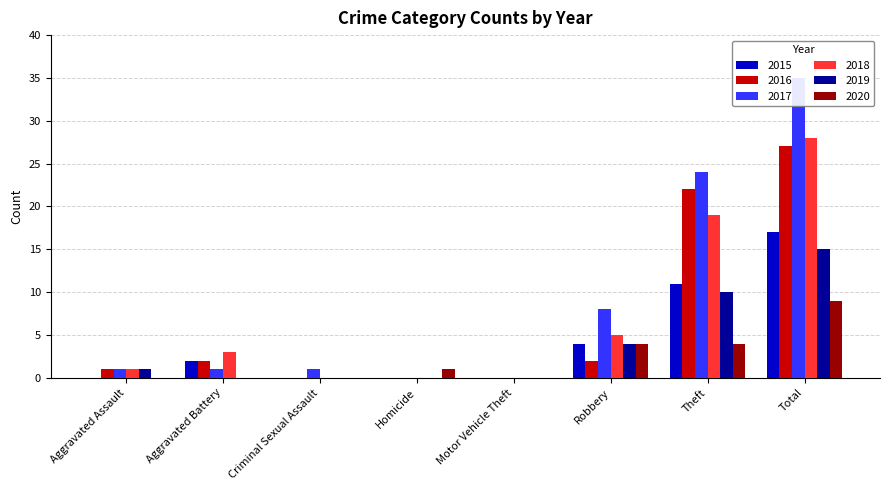

What is the value of the 2015 bar at the 6th from the left?

4